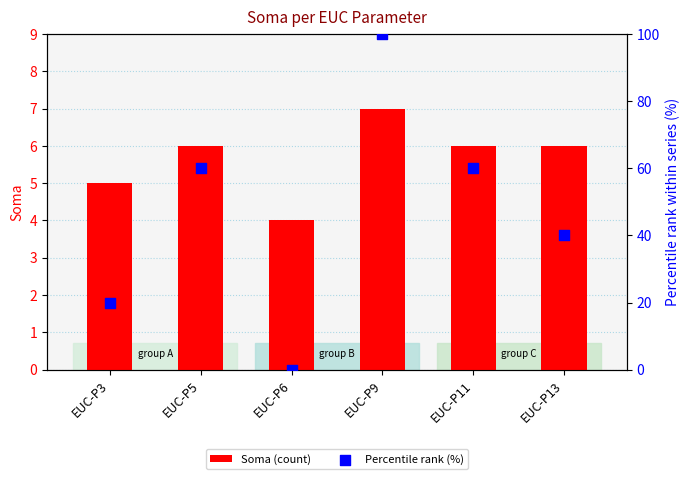

What is the total value across all series at EUC-P9?

107.0